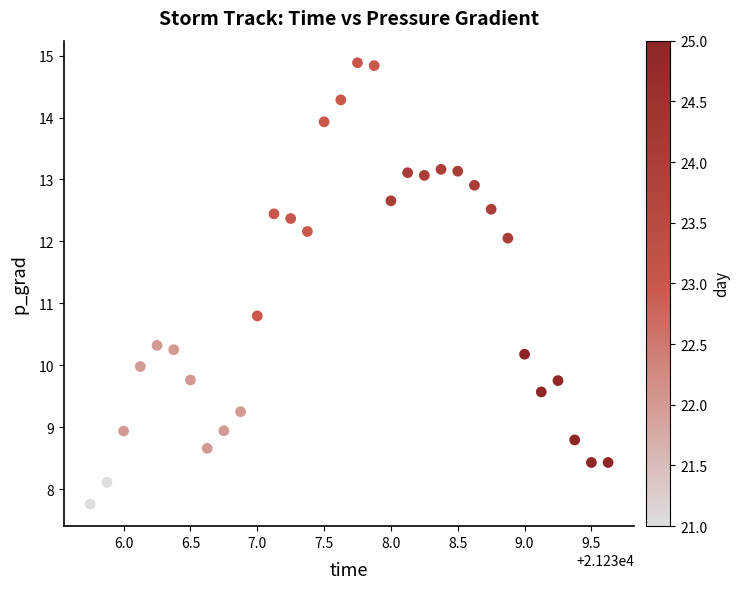

What Y value in the scatter plot is closest to 11?

10.8